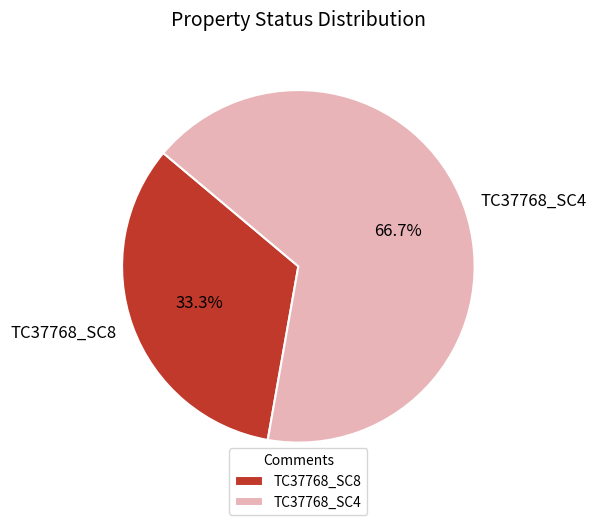

How many segments does this pie chart have?

2